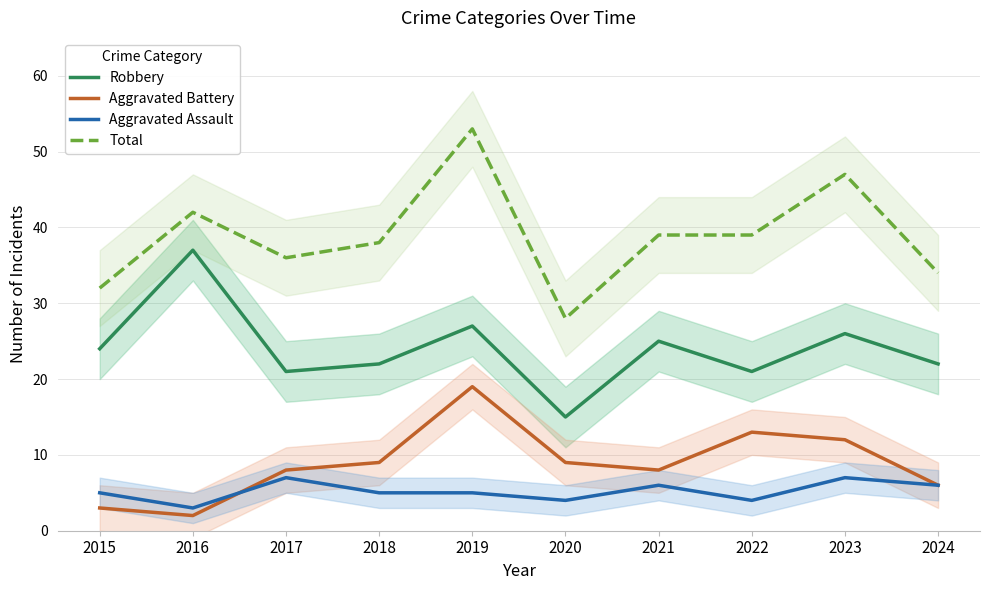

Is it true that Robbery equals 26 at 2016?

False